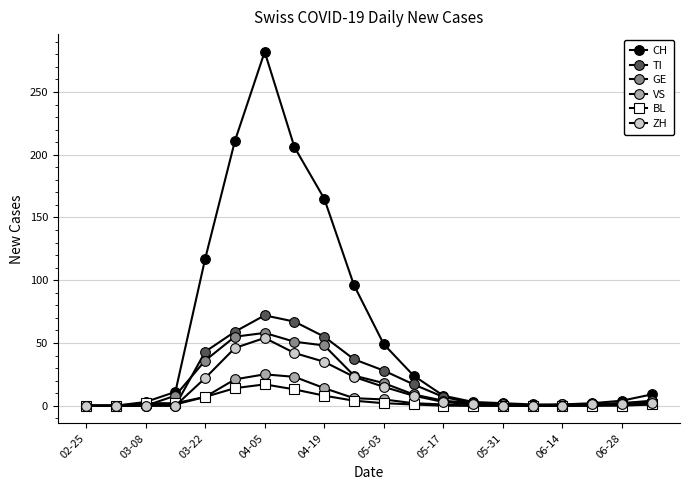

How many distinct data groups are displayed?

6